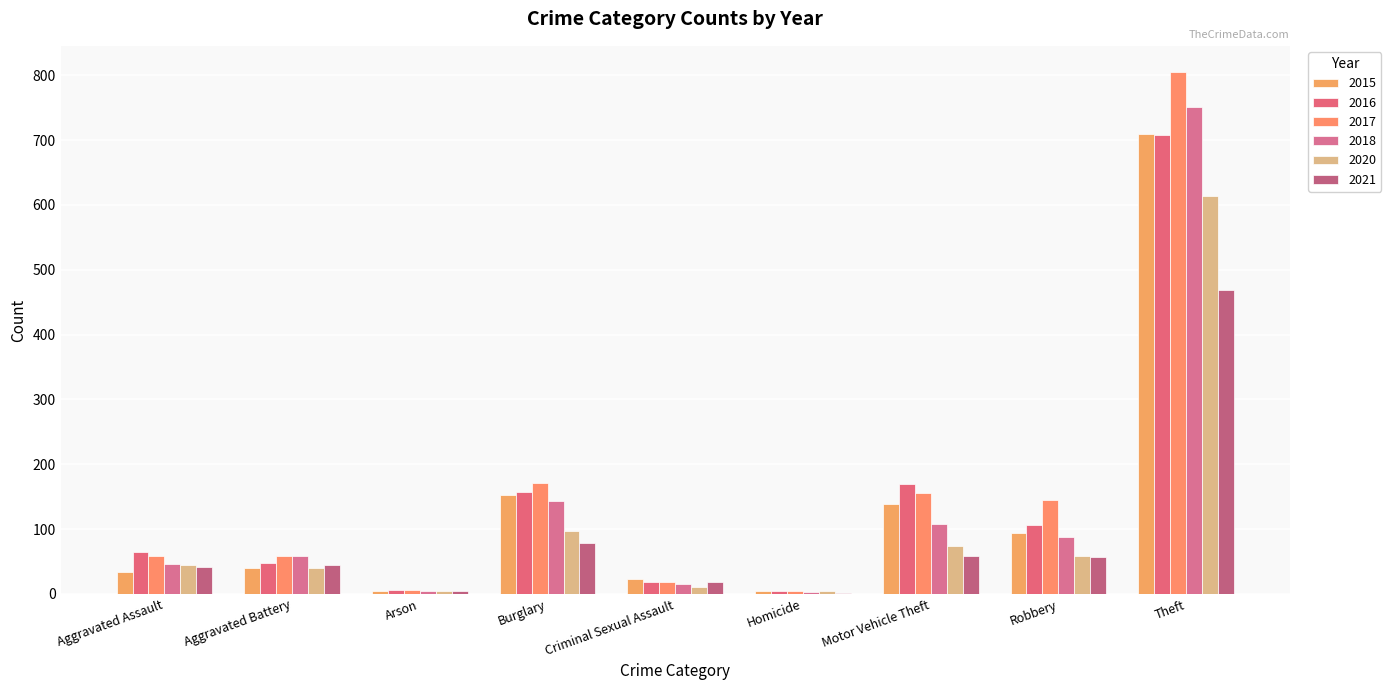

True or false: 2018 has a value of 27 at Robbery.

False